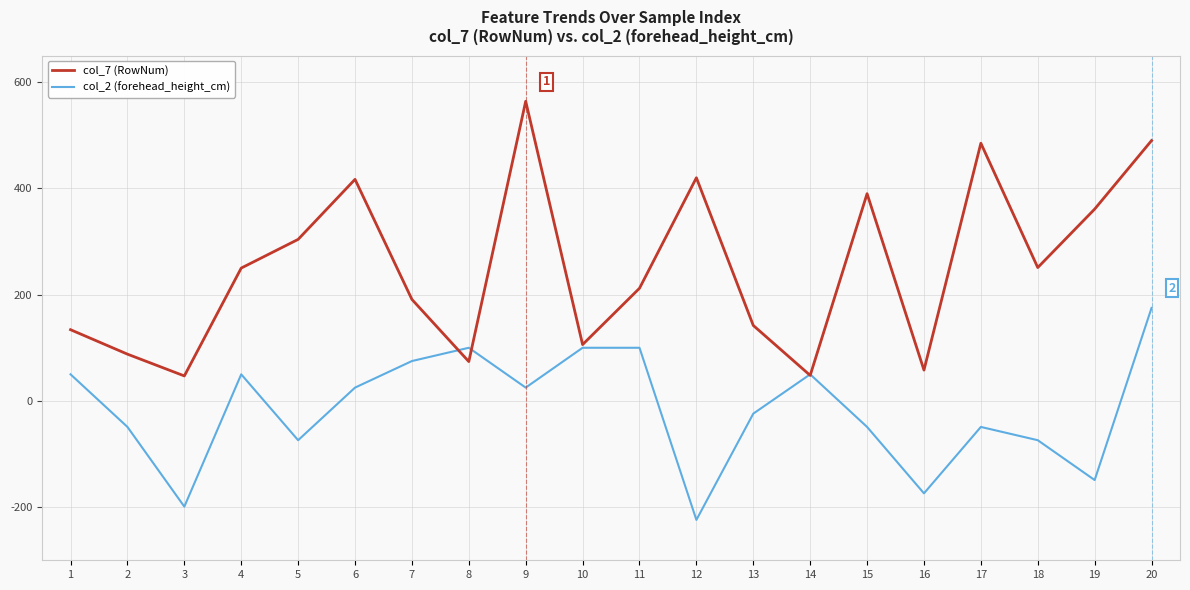

What is the sum of all col_7 (RowNum) values?

5032